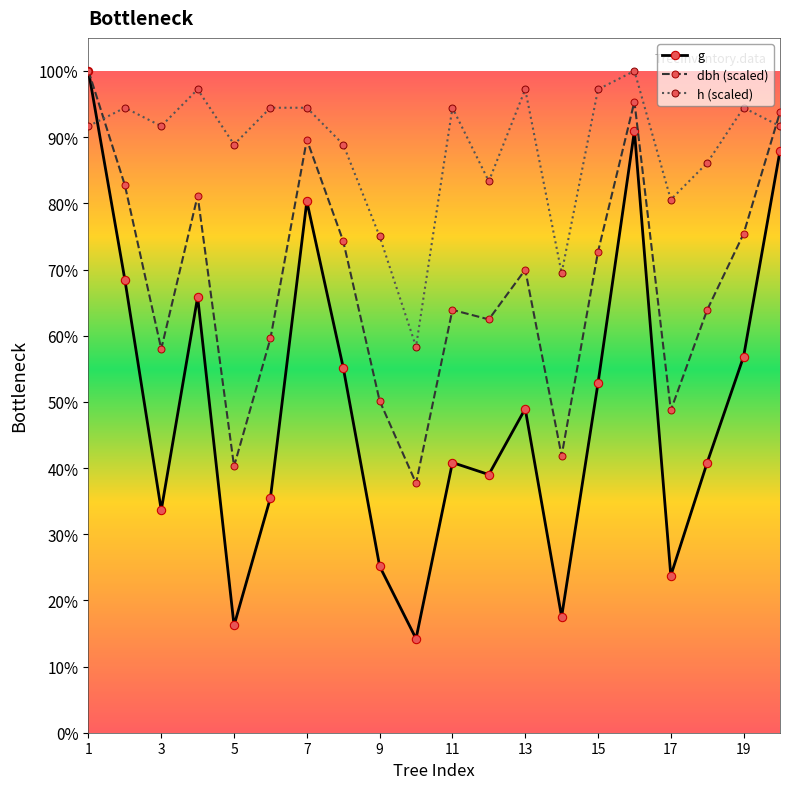

Does the chart have visible grid lines?

No